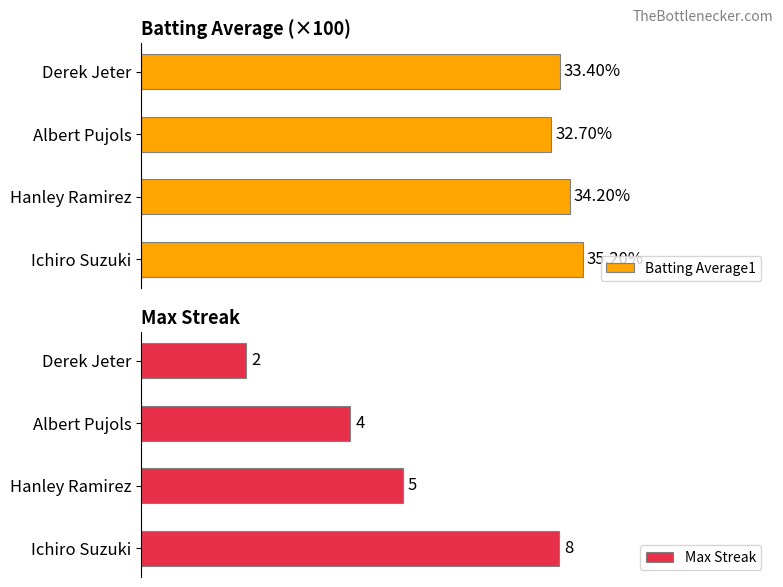

List the labels in order of Max Streak value, smallest first.

Derek Jeter, Albert Pujols, Hanley Ramirez, Ichiro Suzuki